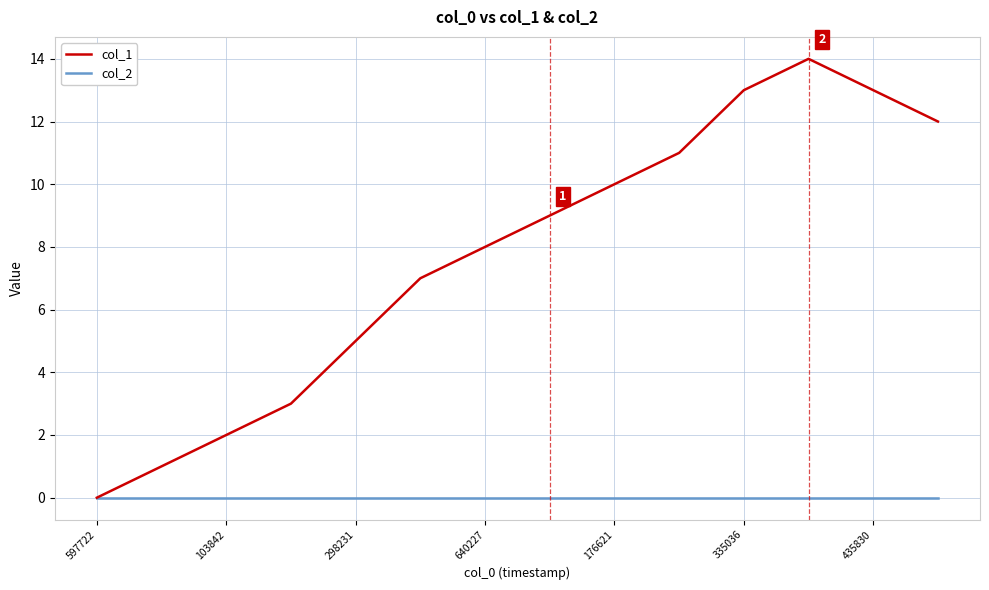

Rank the series by their maximum value, from highest to lowest.

col_1, col_2